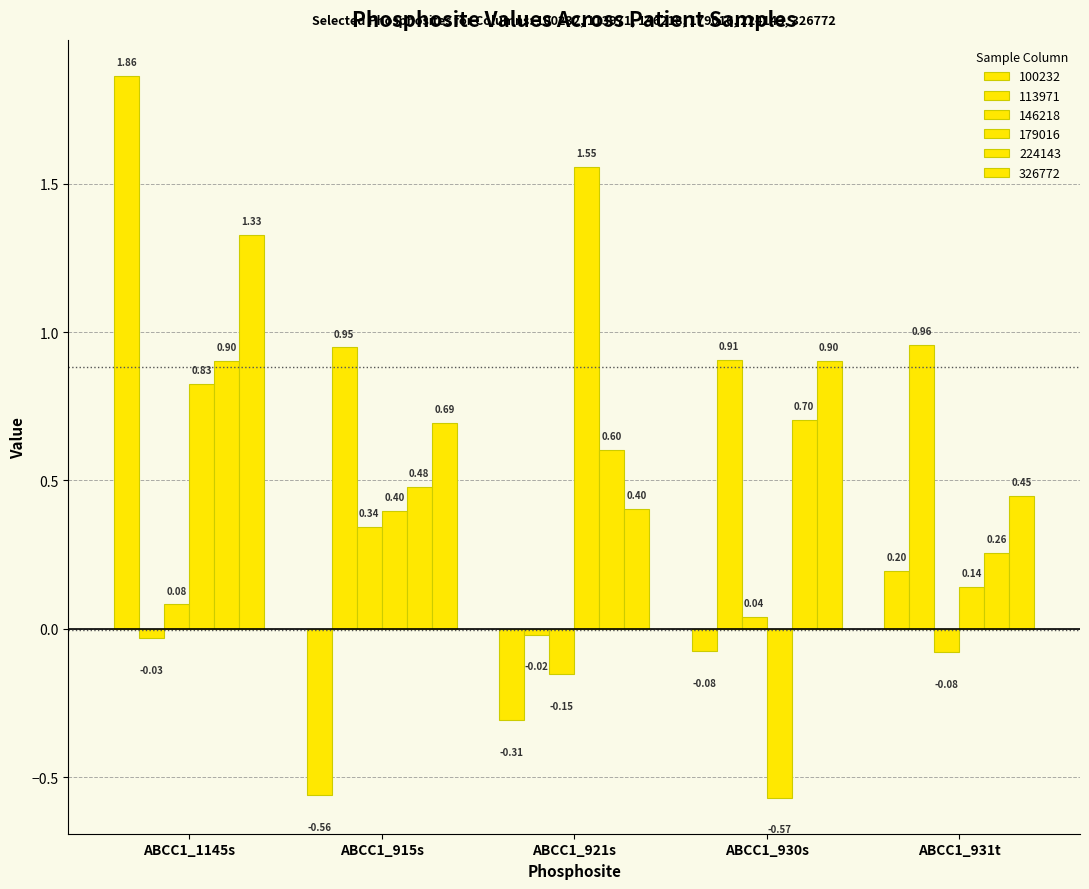

Which category has the highest value in the 113971 series?

ABCC1_931t